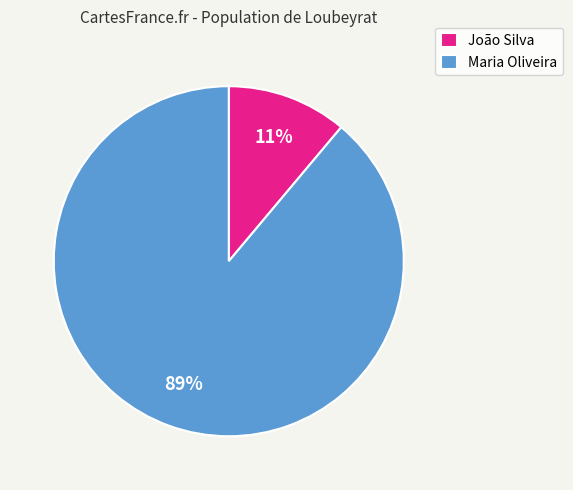

To the nearest percent, what percentage of the pie is João Silva?

11%